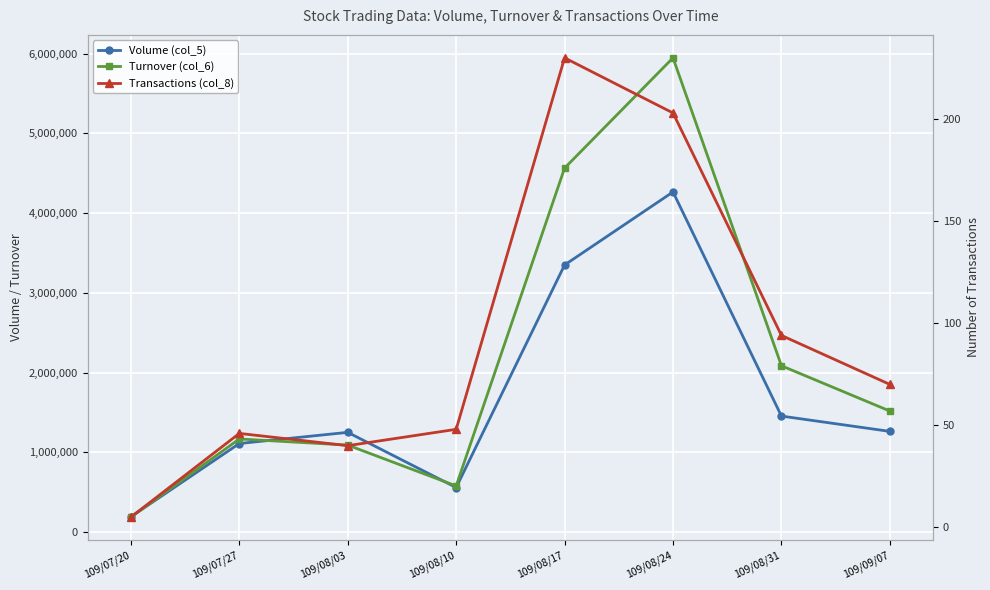

The value of Turnover (col_6) at 109/08/24 is 5946680. True or false?

True